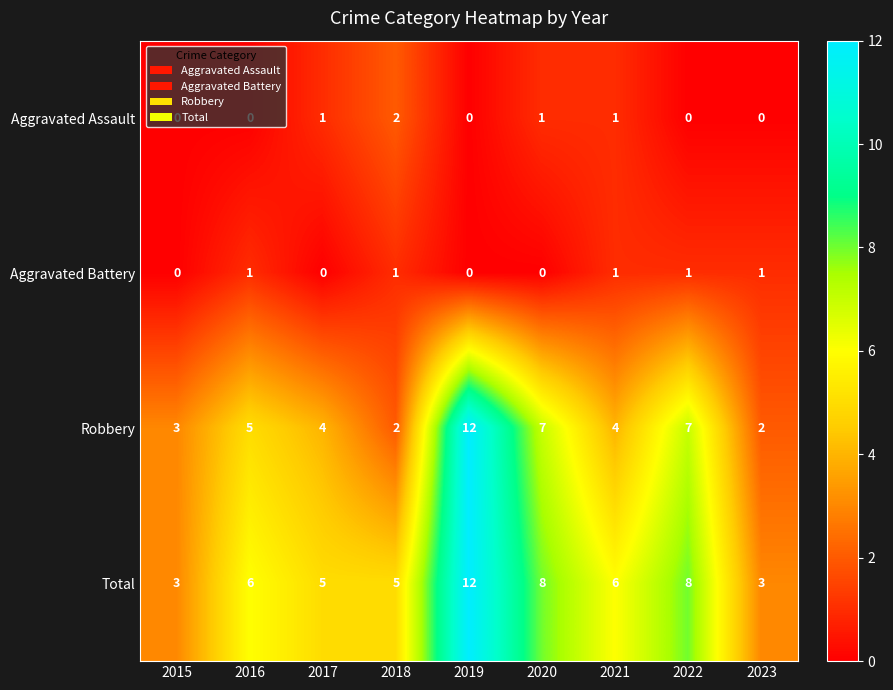

Which series has the widest spread of values?

Robbery